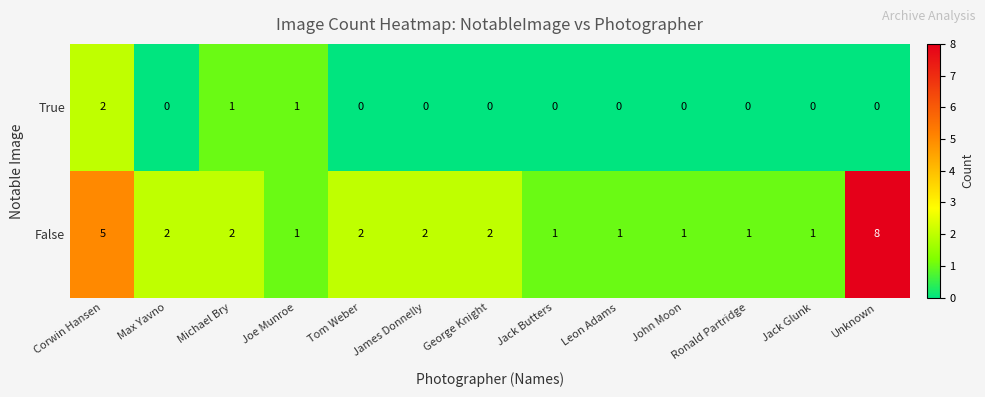

Which series changed the most between James Donnelly and Jack Glunk?

False